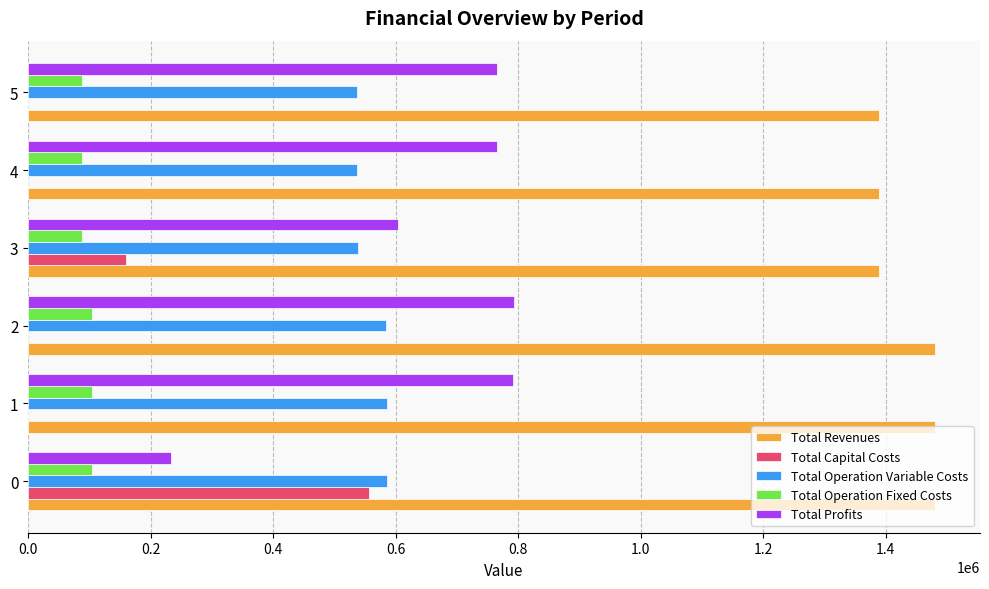

What is the greatest value displayed?

1479768.0